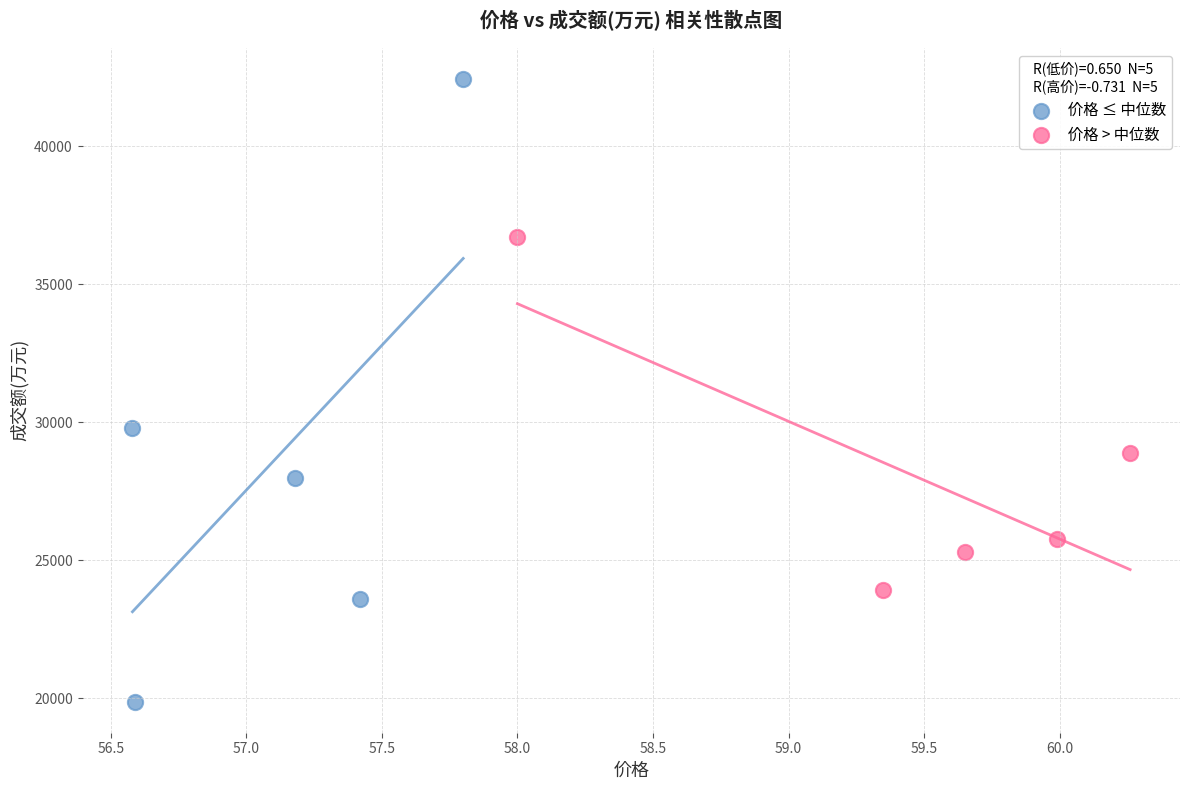

Which series reaches the minimum Y coordinate?

价格 ≤ 中位数